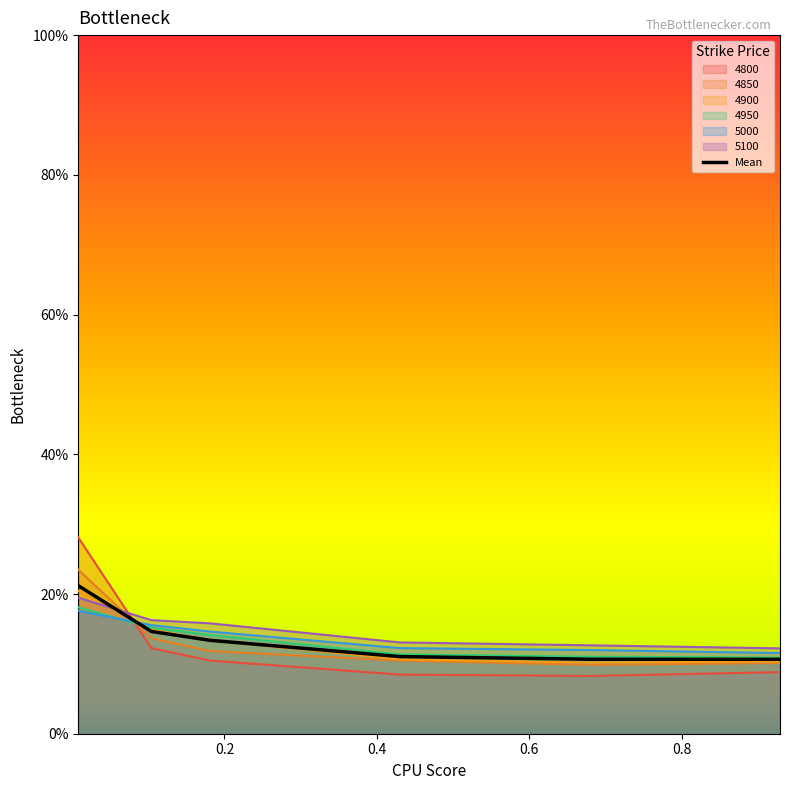

True or false: 4950 and 5100 intersect in this chart.

False